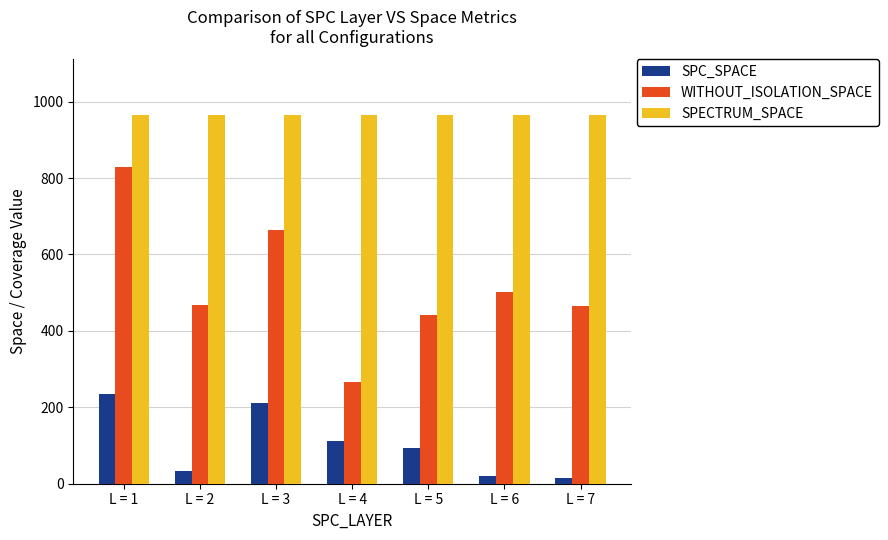

What is the total value across all series at L = 7?

1448